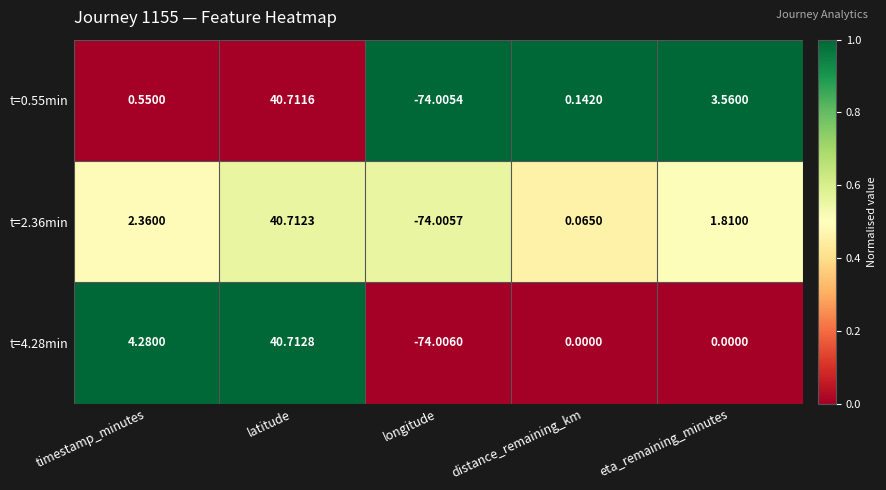

At which category is the sum across all series the highest?

latitude